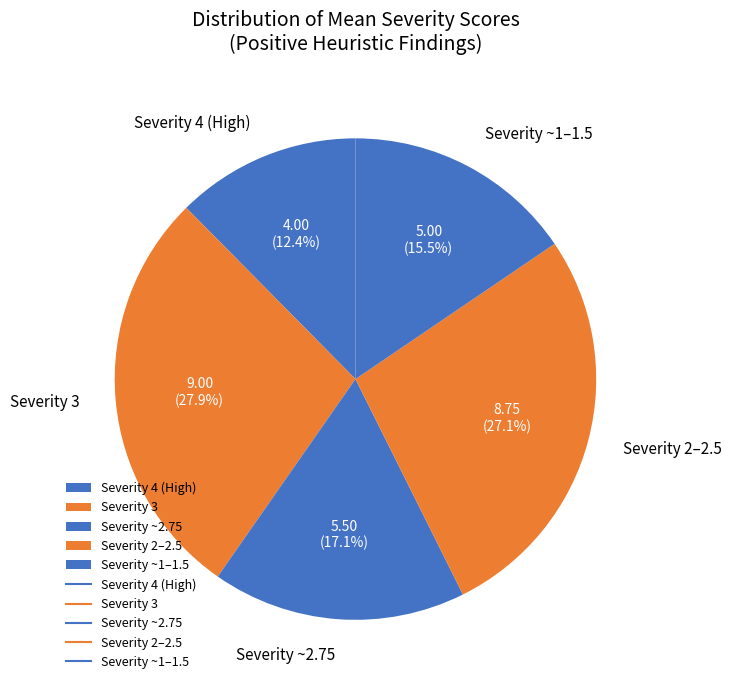

Which category has the smallest portion of the pie?

Severity 4 (High)